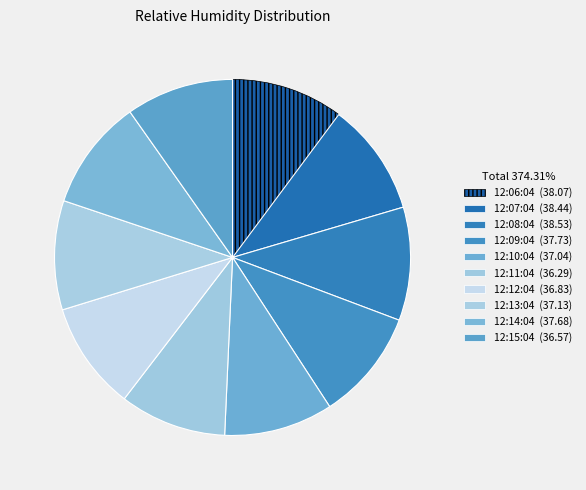

The 12:15:04 slice represents 10% of the pie. True or false?

True